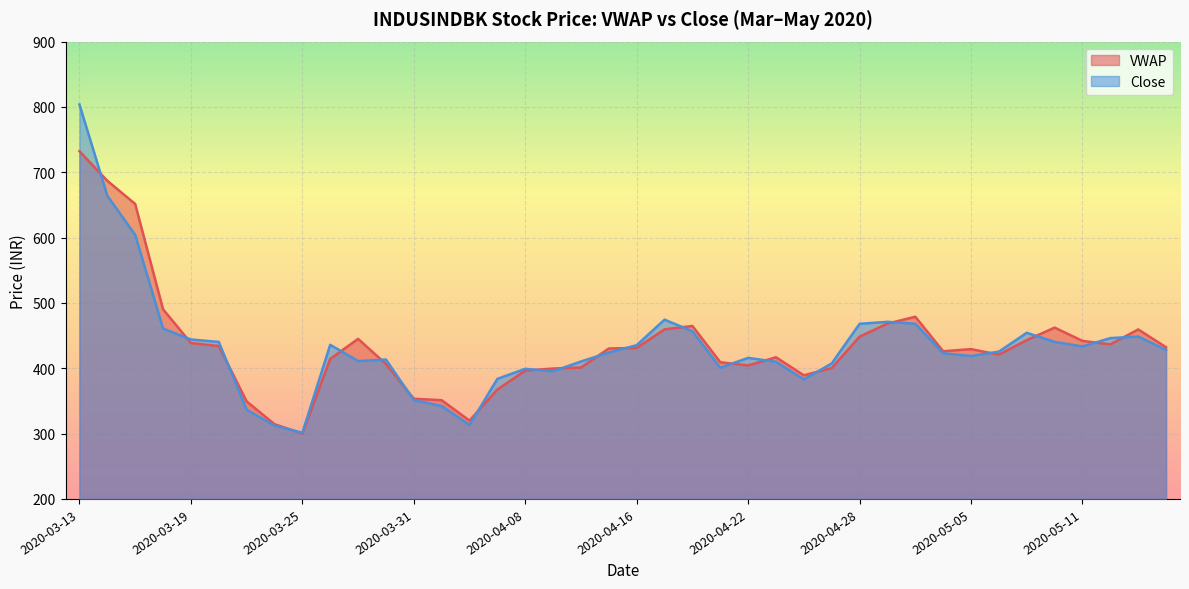

How many lines are shown in the chart?

2